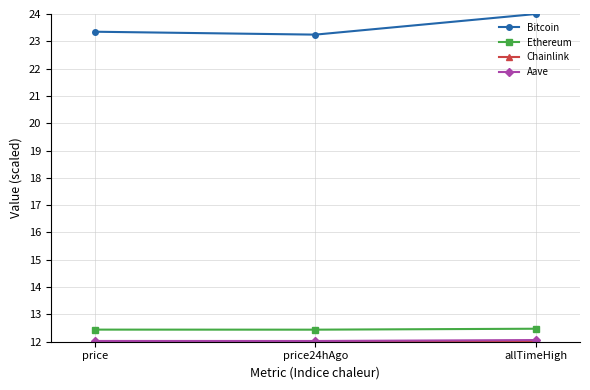

What is the minimum value for Ethereum?

12.4